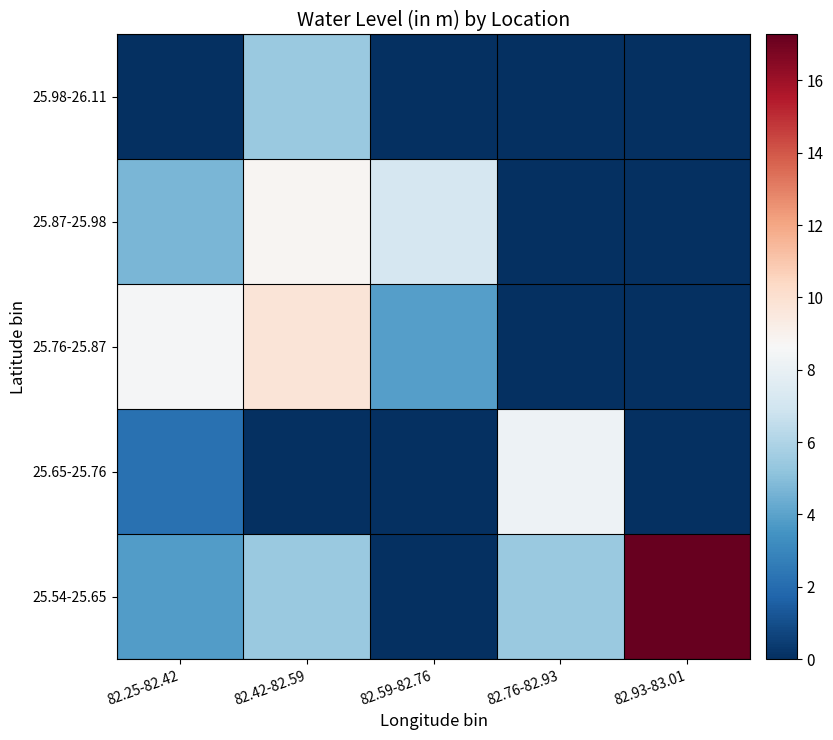

Reading left to right, extract all data points from this chart.

25.54-25.65: 82.25-82.42=3.8	82.42-82.59=5.4	82.59-82.76=0.0	82.76-82.93=5.4	82.93-83.01=17.3
25.65-25.76: 82.25-82.42=2.2	82.42-82.59=0.0	82.59-82.76=0.0	82.76-82.93=8.2	82.93-83.01=0.0
25.76-25.87: 82.25-82.42=8.6	82.42-82.59=9.7	82.59-82.76=3.9	82.76-82.93=0.0	82.93-83.01=0.0
25.87-25.98: 82.25-82.42=4.7	82.42-82.59=8.8	82.59-82.76=7.2	82.76-82.93=0.0	82.93-83.01=0.0
25.98-26.11: 82.25-82.42=0.0	82.42-82.59=5.4	82.59-82.76=0.0	82.76-82.93=0.0	82.93-83.01=0.0